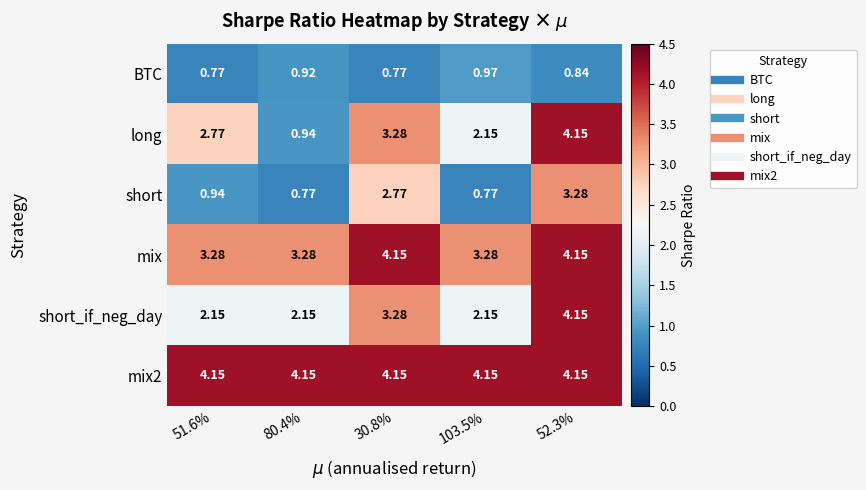

Which series changed the most between 51.6% and 30.8%?

short